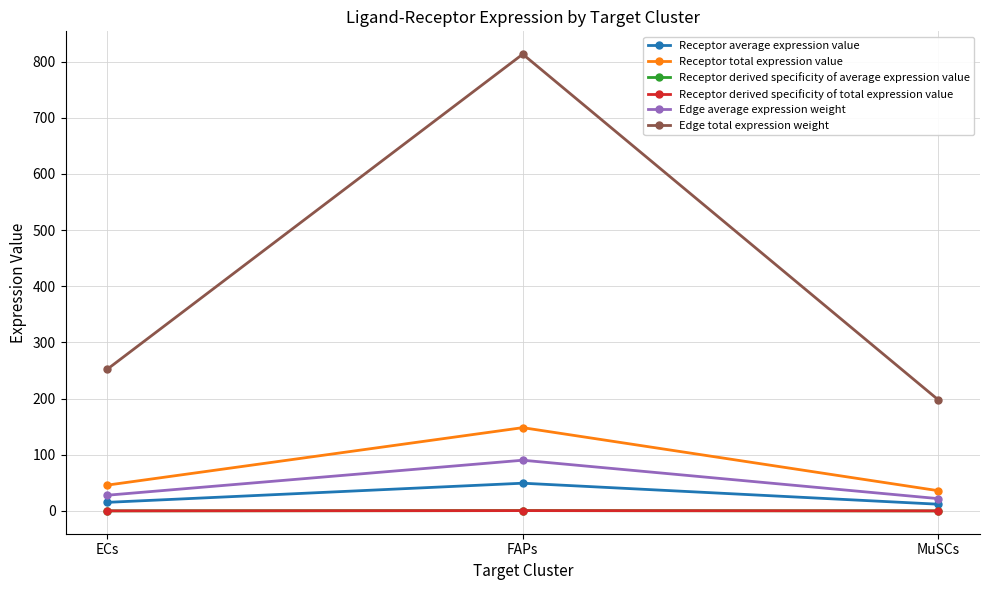

What is the sum of all Receptor derived specificity of average expression value values?

1.0